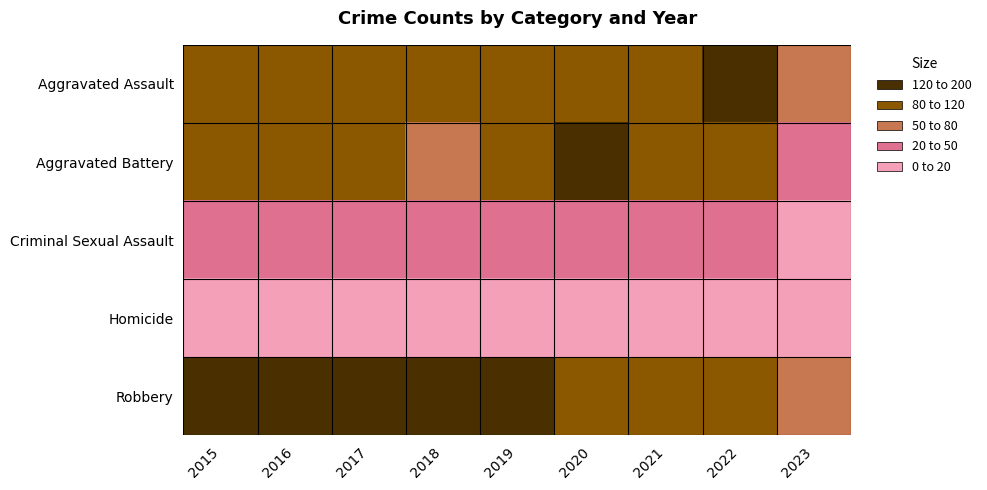

What is the total value across all series at 2015?

409